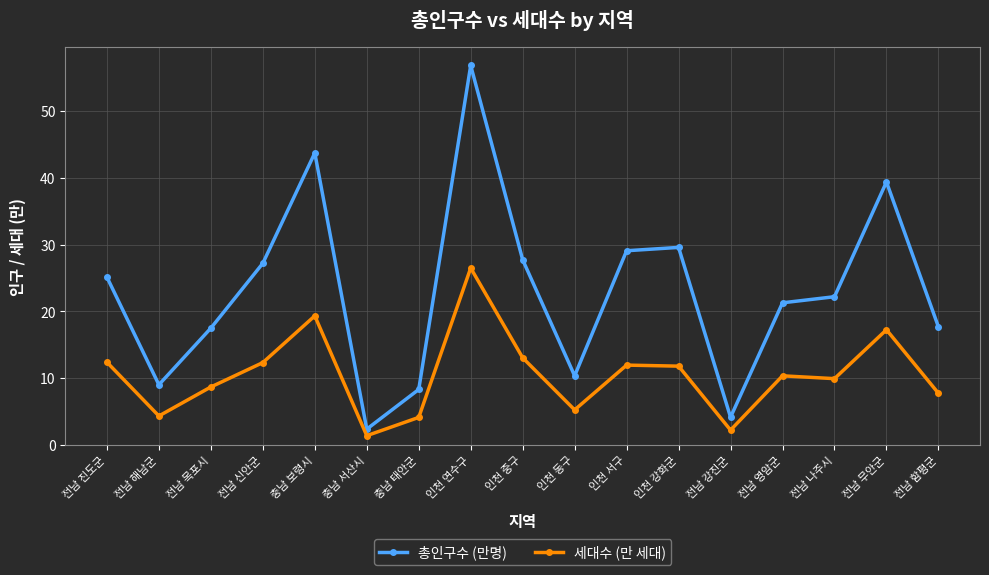

What is the difference between the maximum and minimum values in the 세대수 (만 세대) series?

25.1